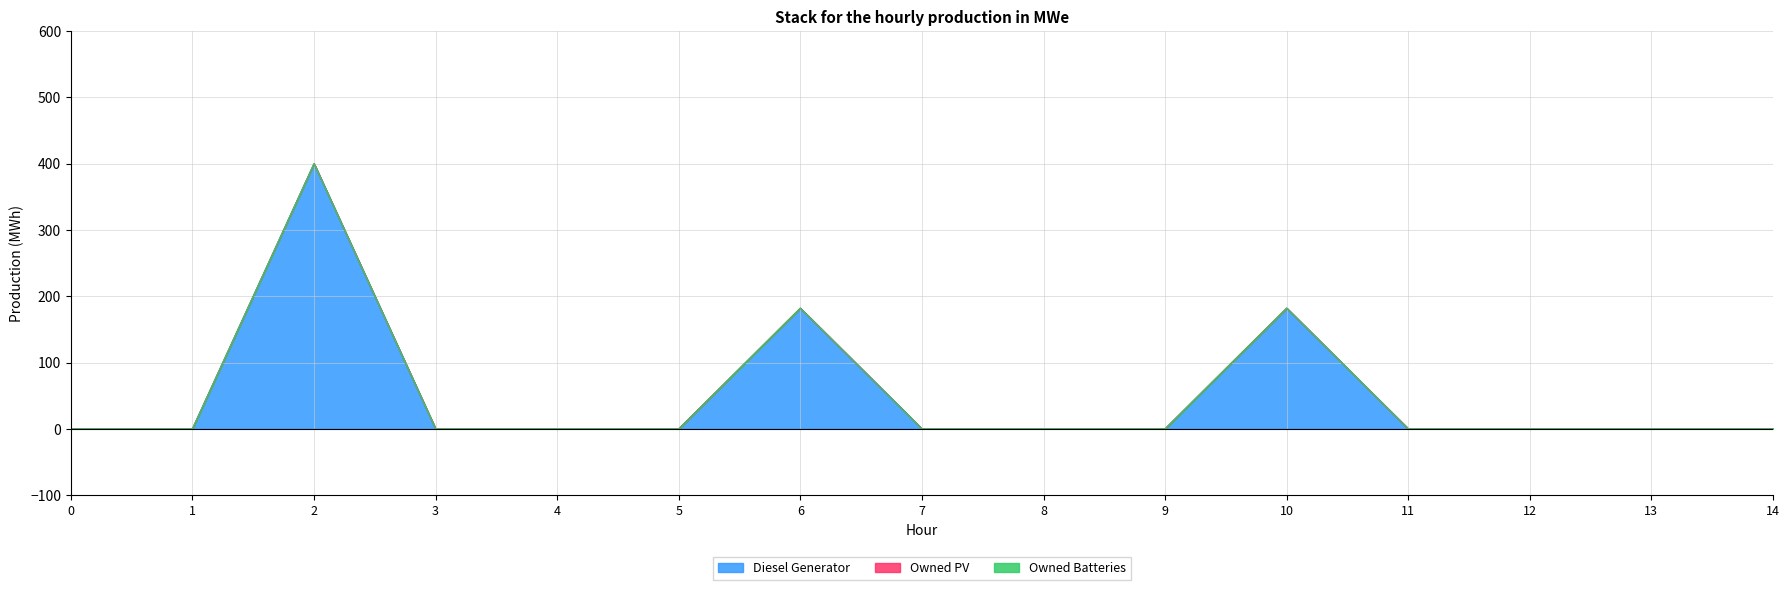

True or false: Owned PV has a value of 0 at 6.

True